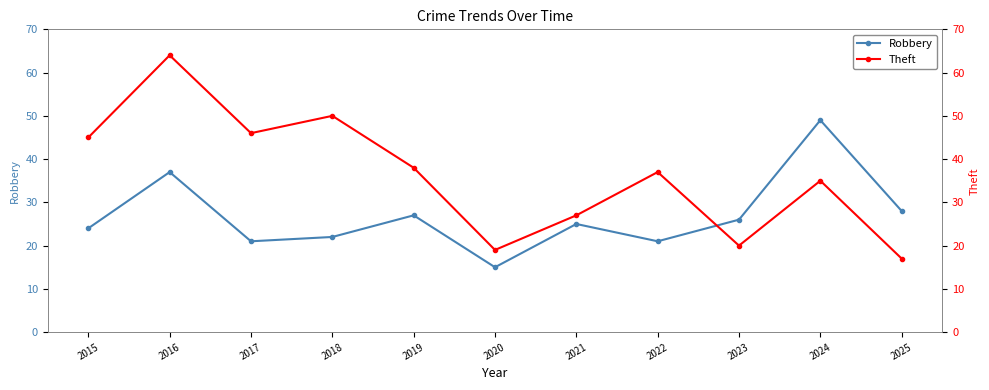

Read the Robbery value at 2020, to the nearest 5.

15